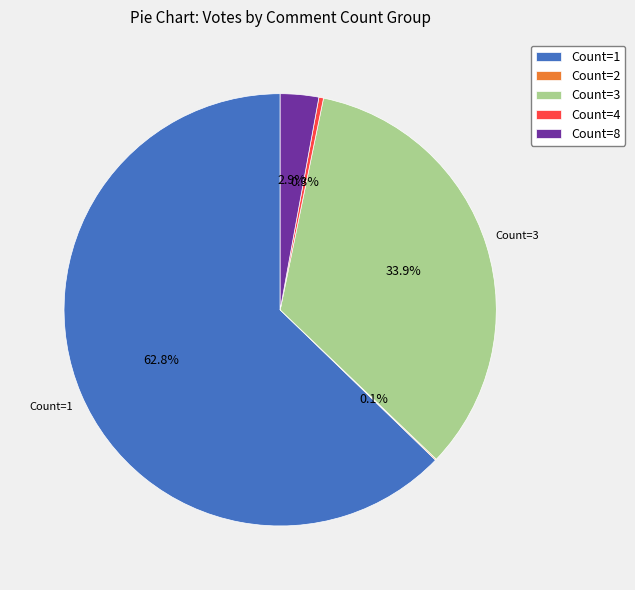

Which slice represents more than half of the pie?

Count=1